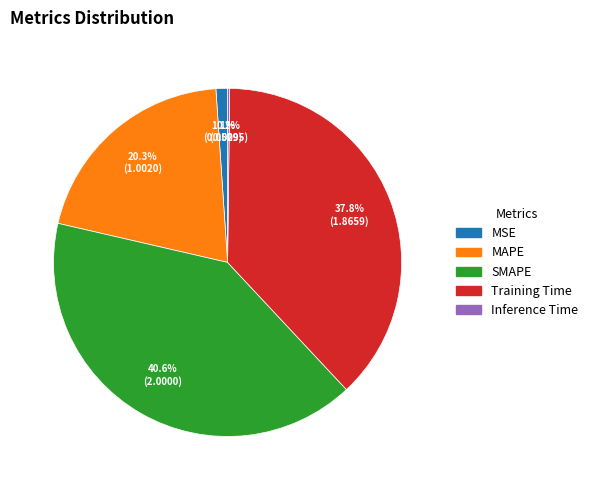

What is the largest slice in the pie chart?

SMAPE